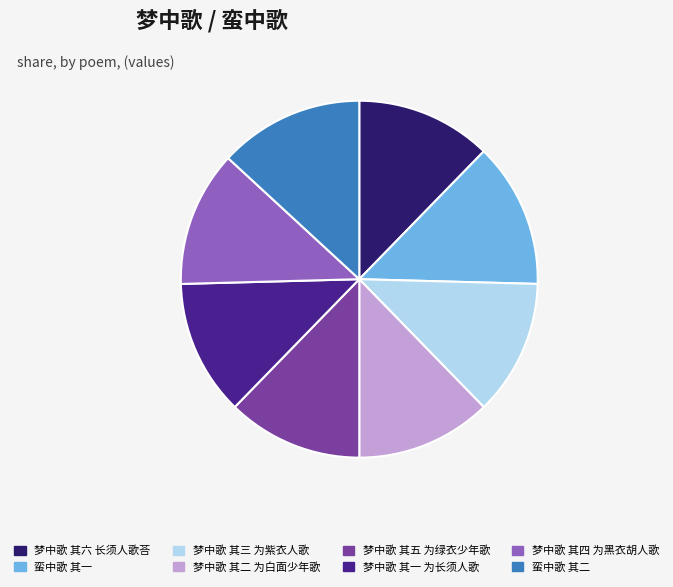

Which has a higher value, 梦中歌 其三 为紫衣人歌 or 蛮中歌 其一?

蛮中歌 其一